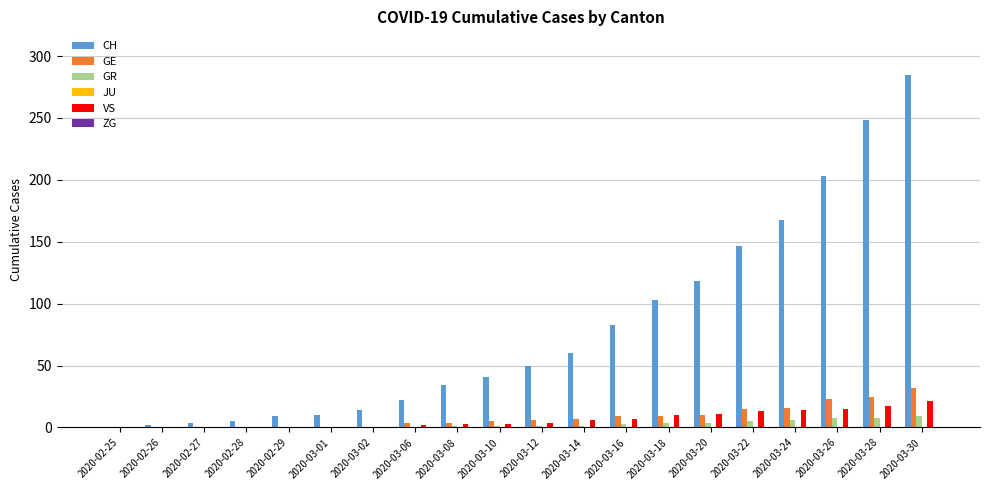

The GR series shows 0 at 2020-02-28. True or false?

True